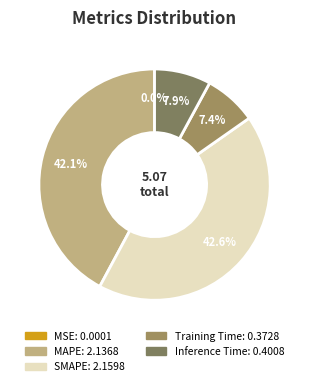

Rank the categories by value from lowest to highest.

MSE, Training Time, Inference Time, MAPE, SMAPE